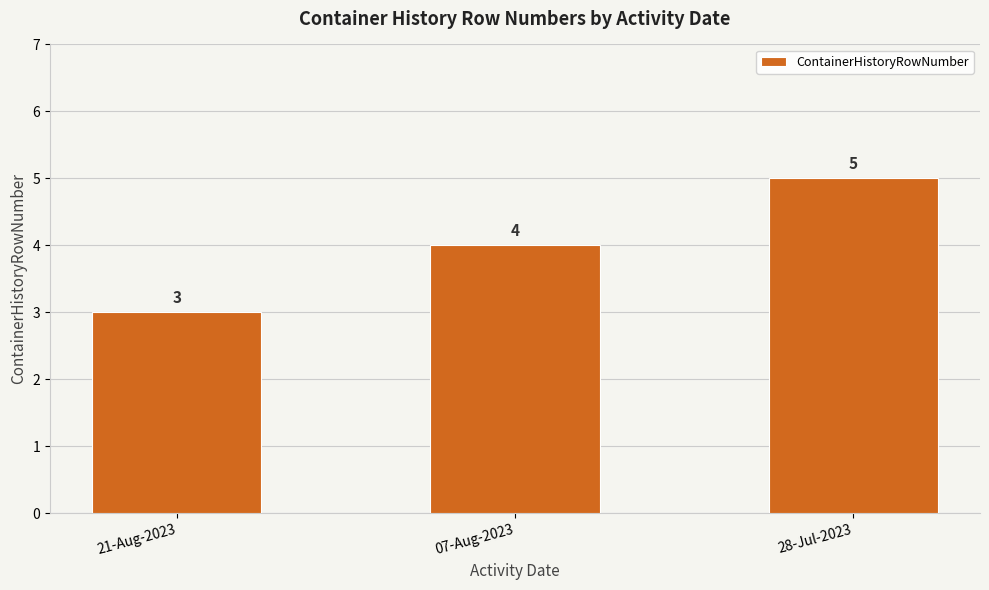

Rank the categories by value from lowest to highest.

21-Aug-2023, 07-Aug-2023, 28-Jul-2023